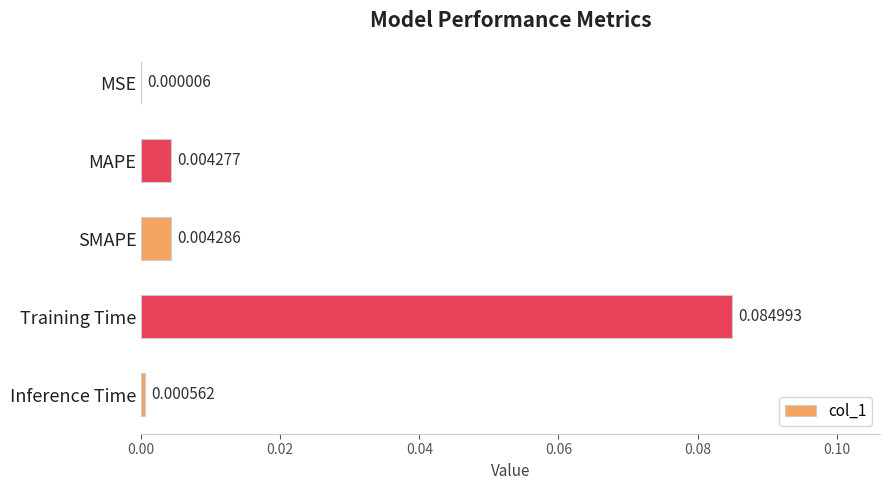

What is the change in value from SMAPE to Training Time?

+0.1